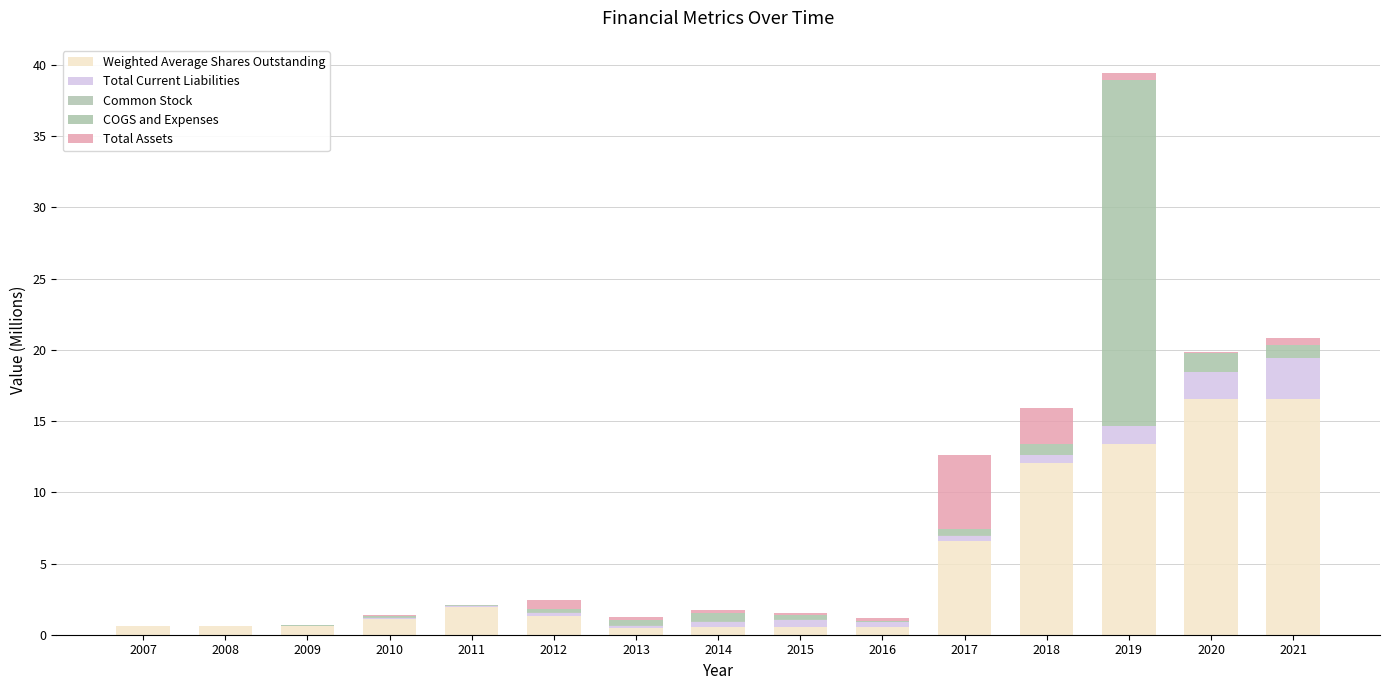

Does the chart contain stacked bars?

Yes